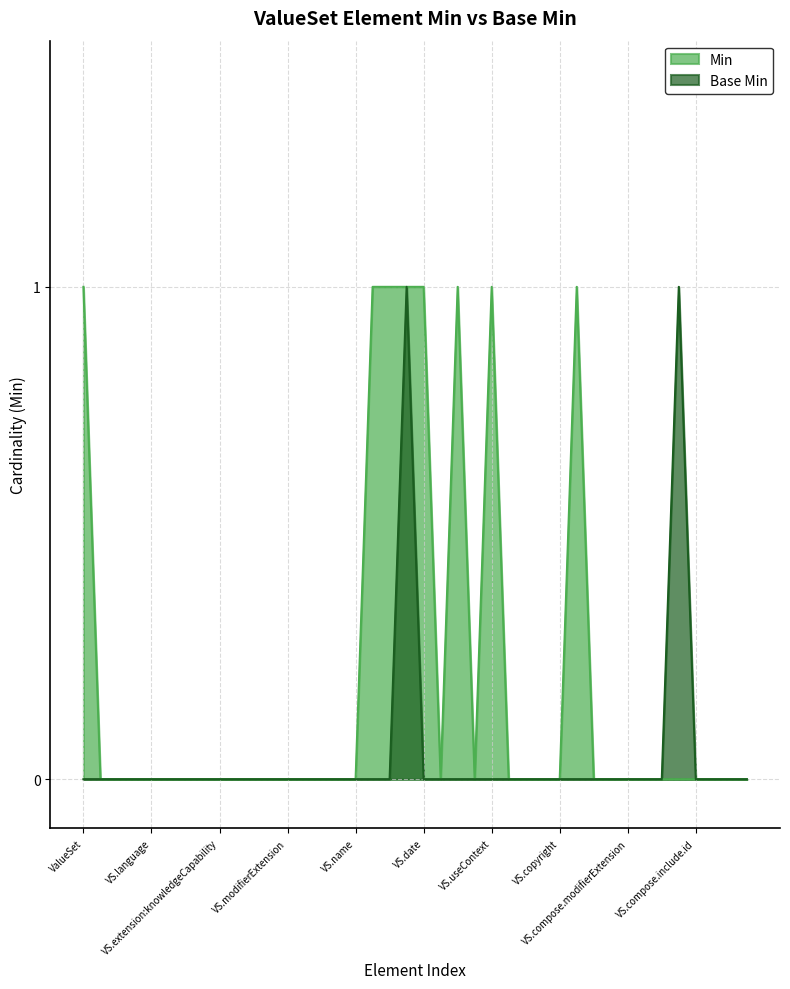

List the series in order of their overall mean, highest first.

Min, Base Min